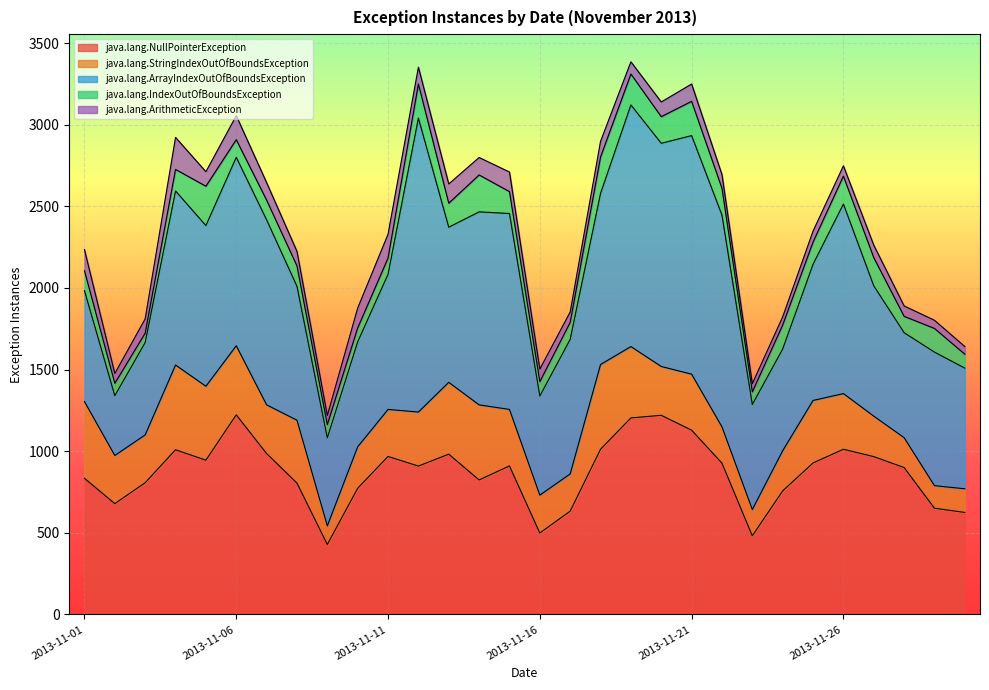

Which category has the lowest value in the java.lang.NullPointerException series?

2013-11-09